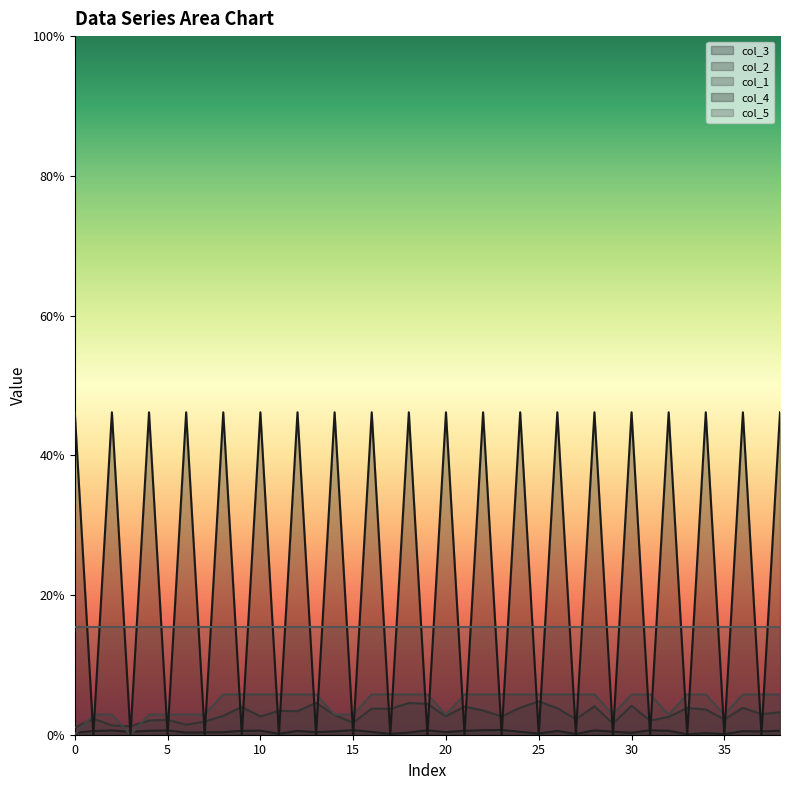

Does the chart display data point markers on the line(s)?

No